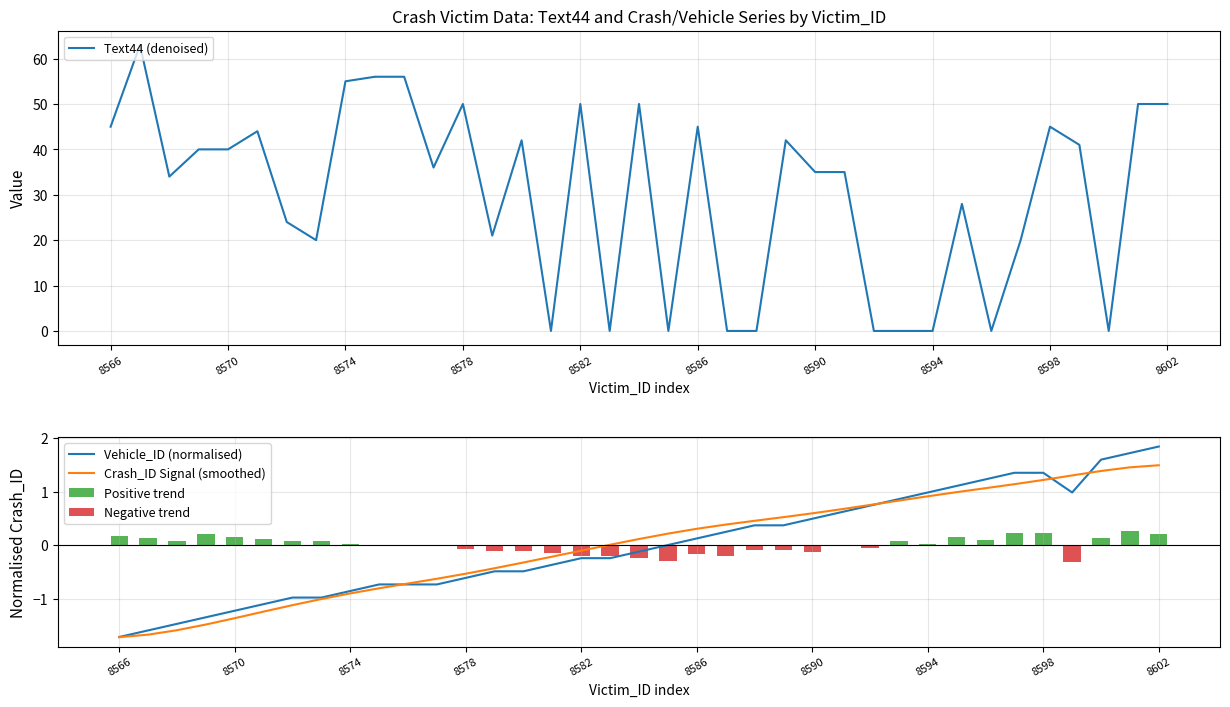

True or false: Vehicle_ID (normalised) has a value of -0.7 at 8570.

False